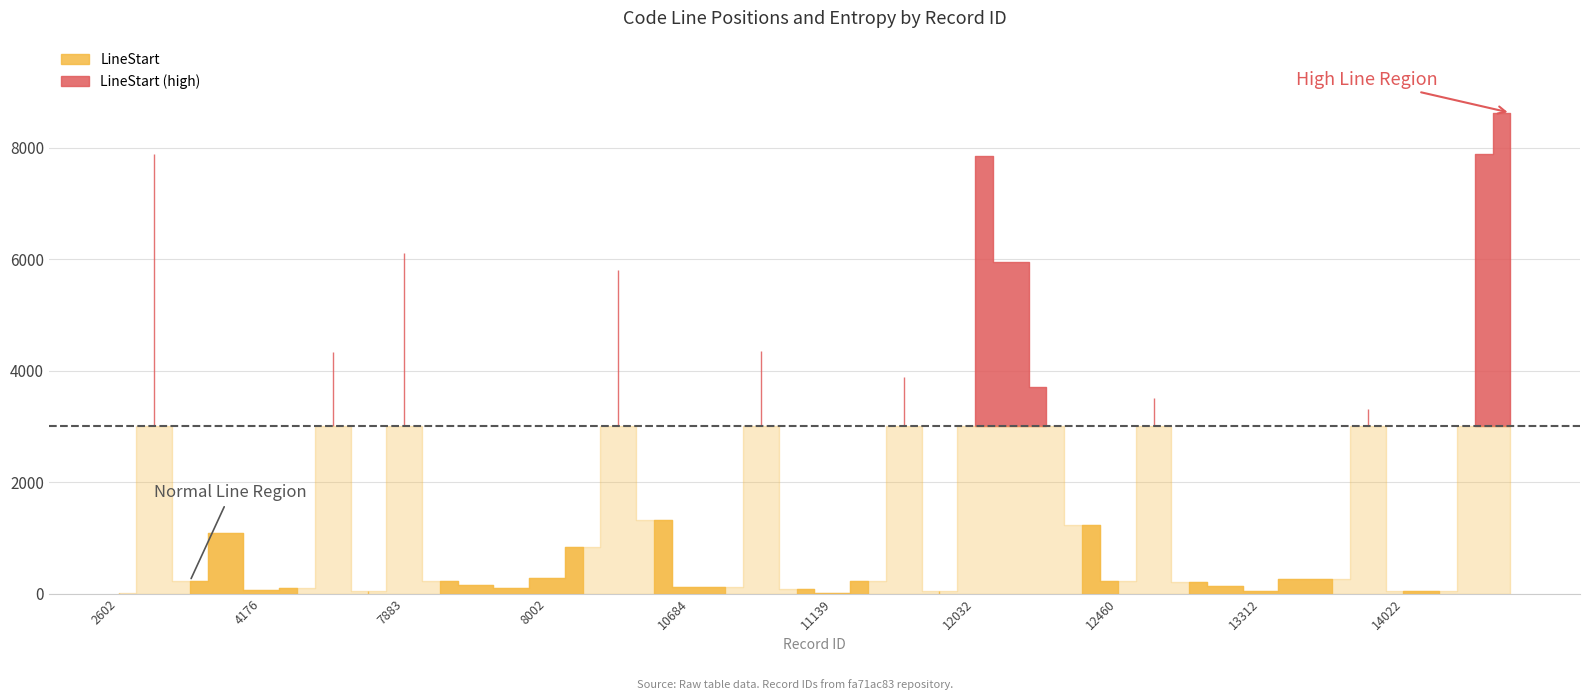

Which category has the lowest value in the LineStart series?

2602